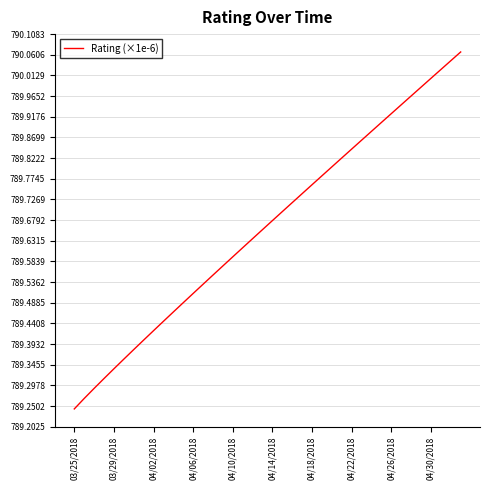

What is the difference between the maximum and minimum values?

0.8